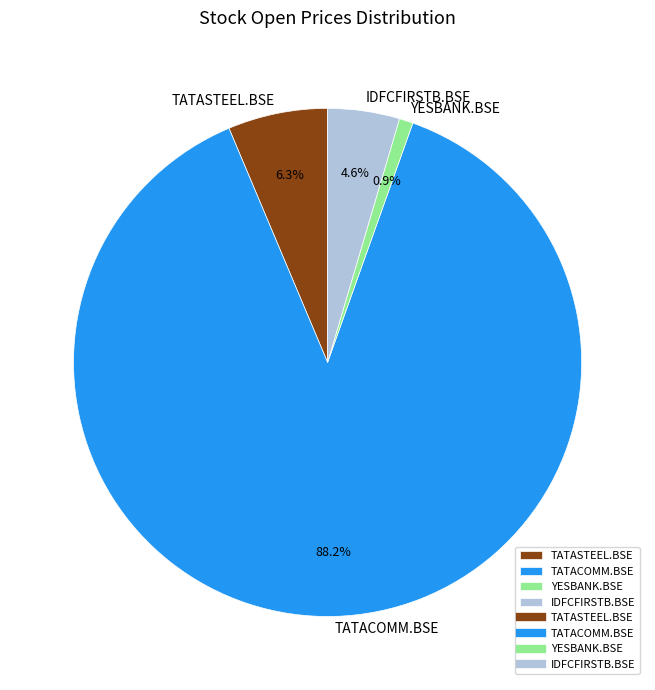

Is TATACOMM.BSE the majority of the pie?

Yes